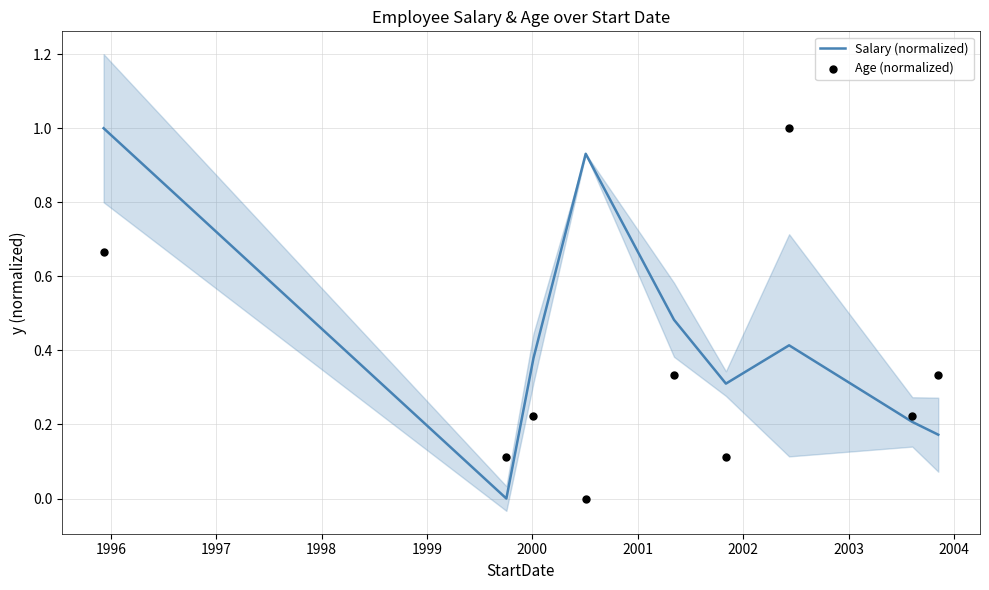

Which series has the largest total across all categories?

Salary (normalized)